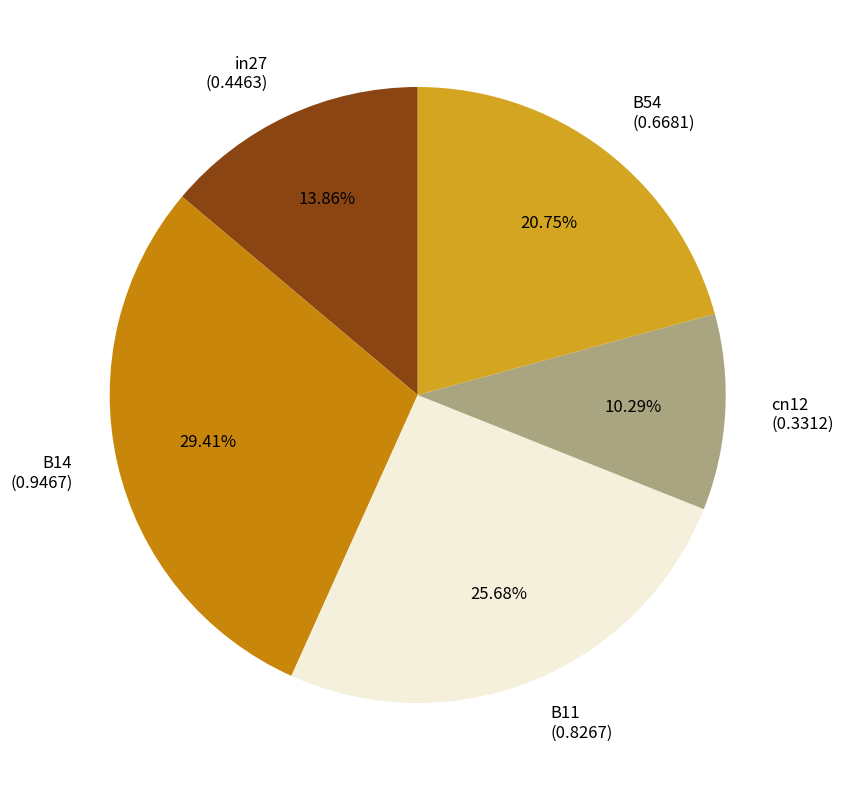

To the nearest percent, what portion does in27 represent?

14%